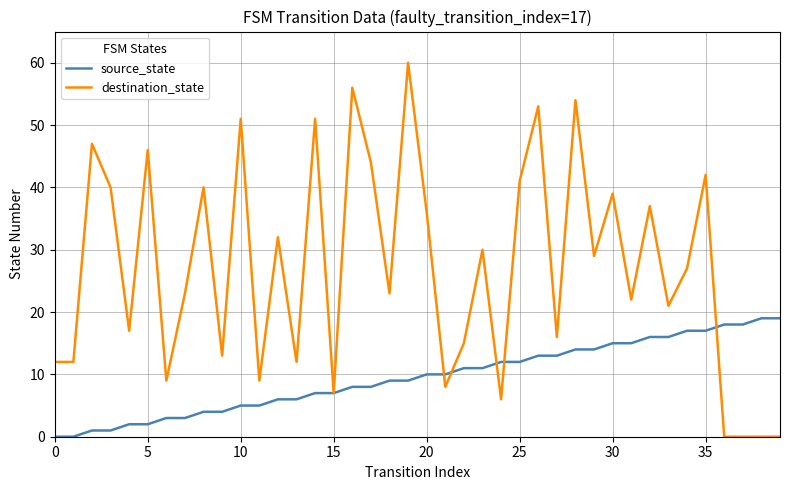

What is the greatest value displayed?

60